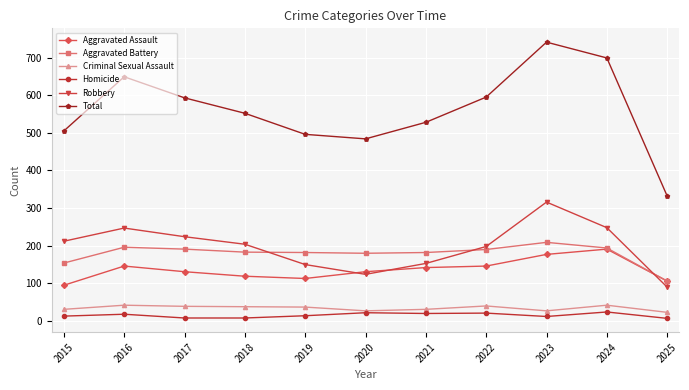

True or false: Aggravated Battery has a value of 190 at 2022.

True